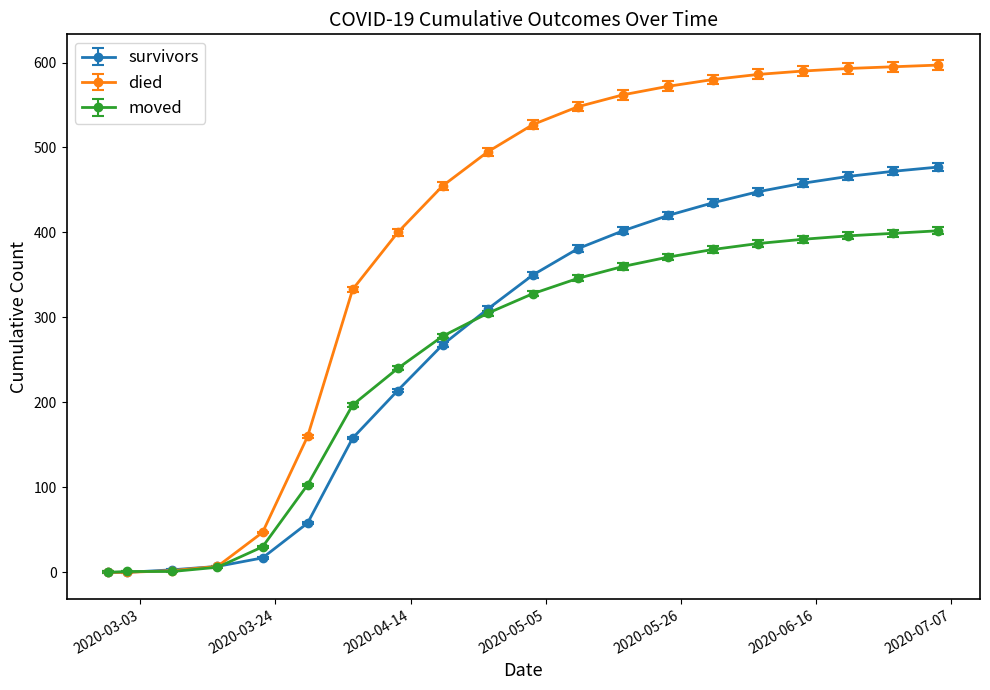

Count the number of data series in this chart.

3